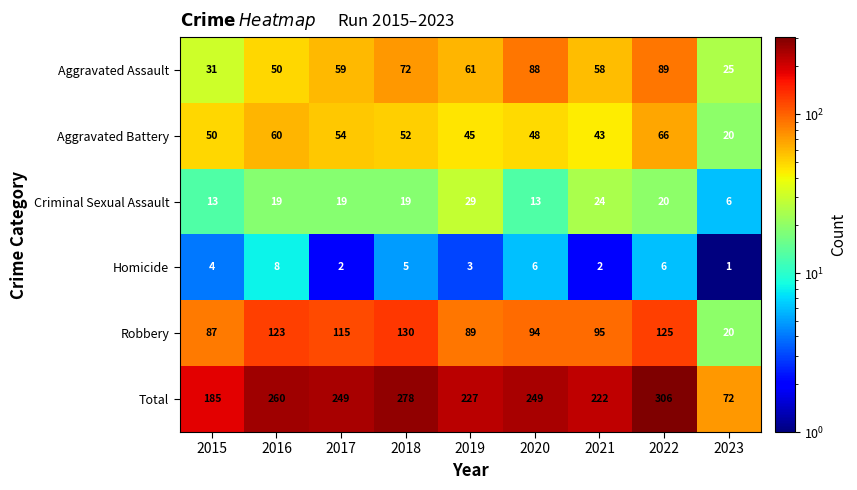

At 2022, list the series in order from smallest to largest.

Homicide, Criminal Sexual Assault, Aggravated Battery, Aggravated Assault, Robbery, Total